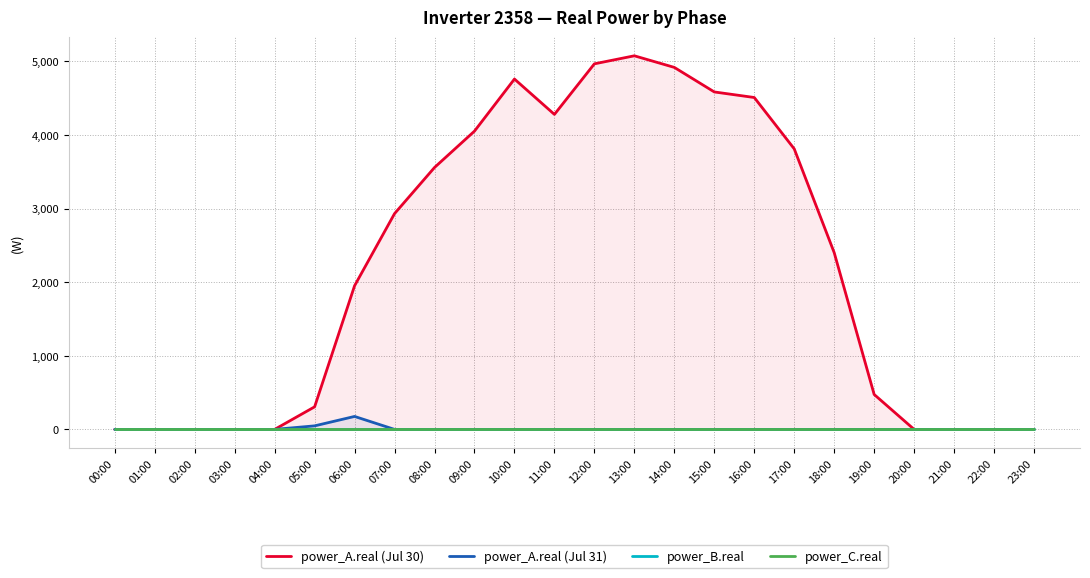

Which series changed the most between 05:00 and 14:00?

power_A.real (Jul 30)